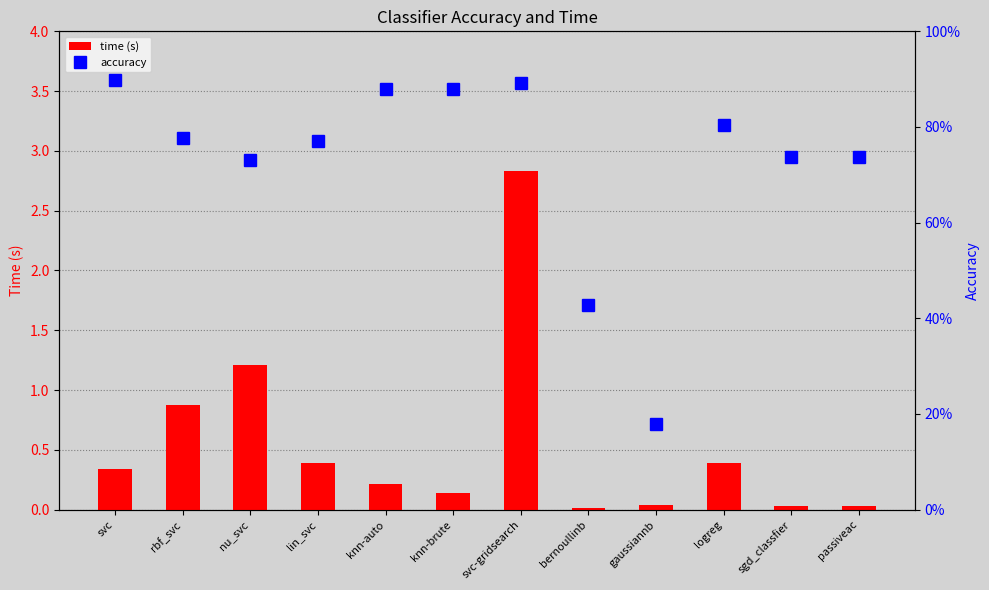

At which category does the chart reach its peak across all series?

svc-gridsearch